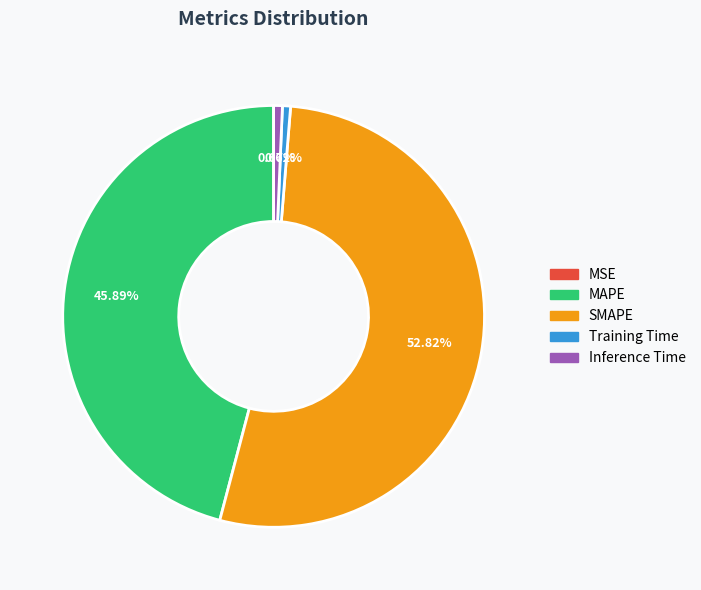

Which has a higher value, MAPE or Training Time?

MAPE